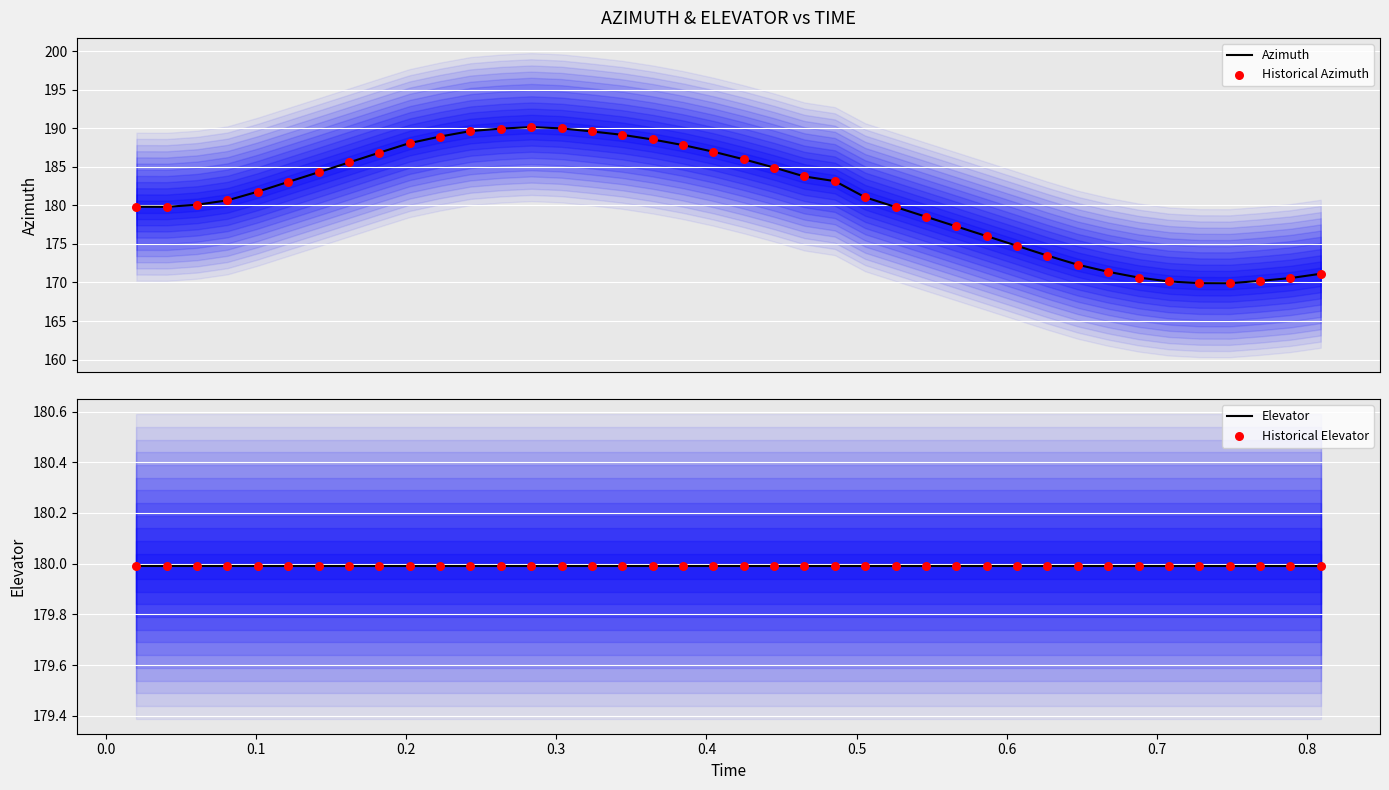

What is the lowest value of the Azimuth series?

169.9